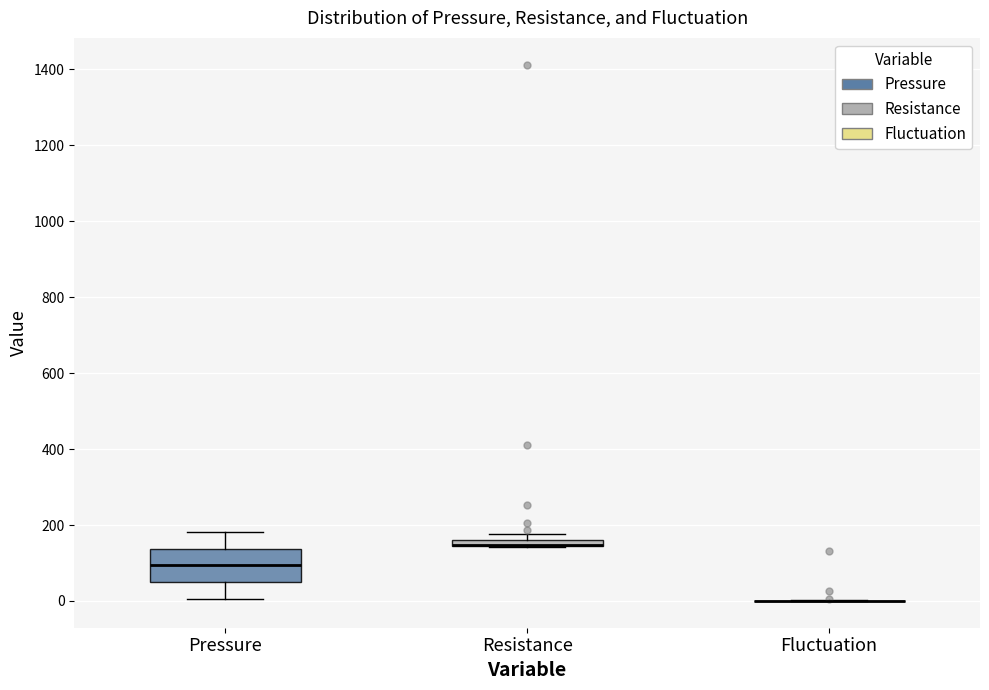

Comparing the boxes themselves (not the whiskers), which one is the tallest?

Pressure